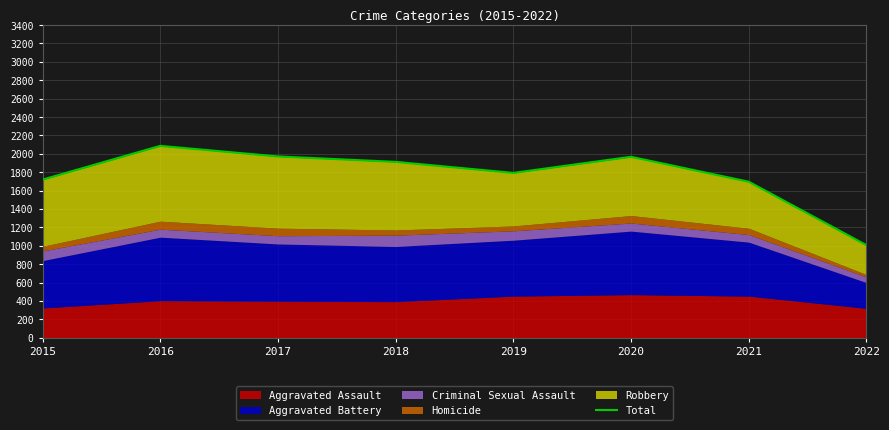

What is the minimum value shown in the chart?

1006